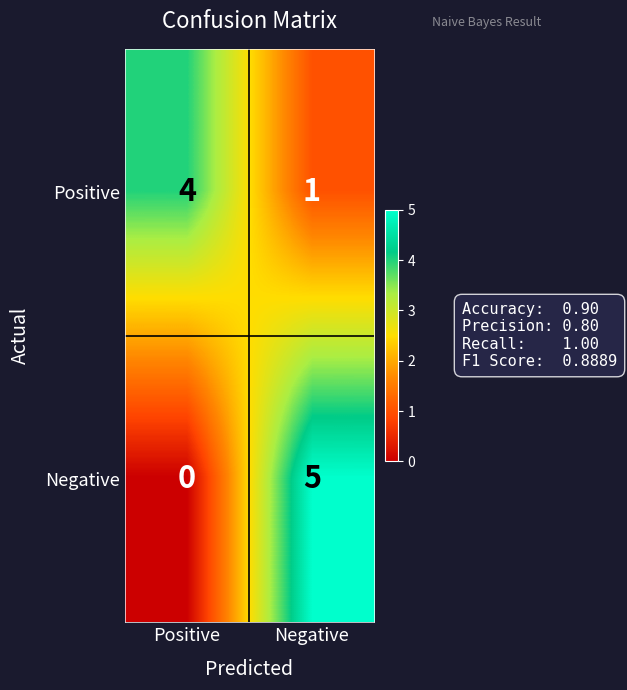

At how many categories does at least one series exceed 2?

2